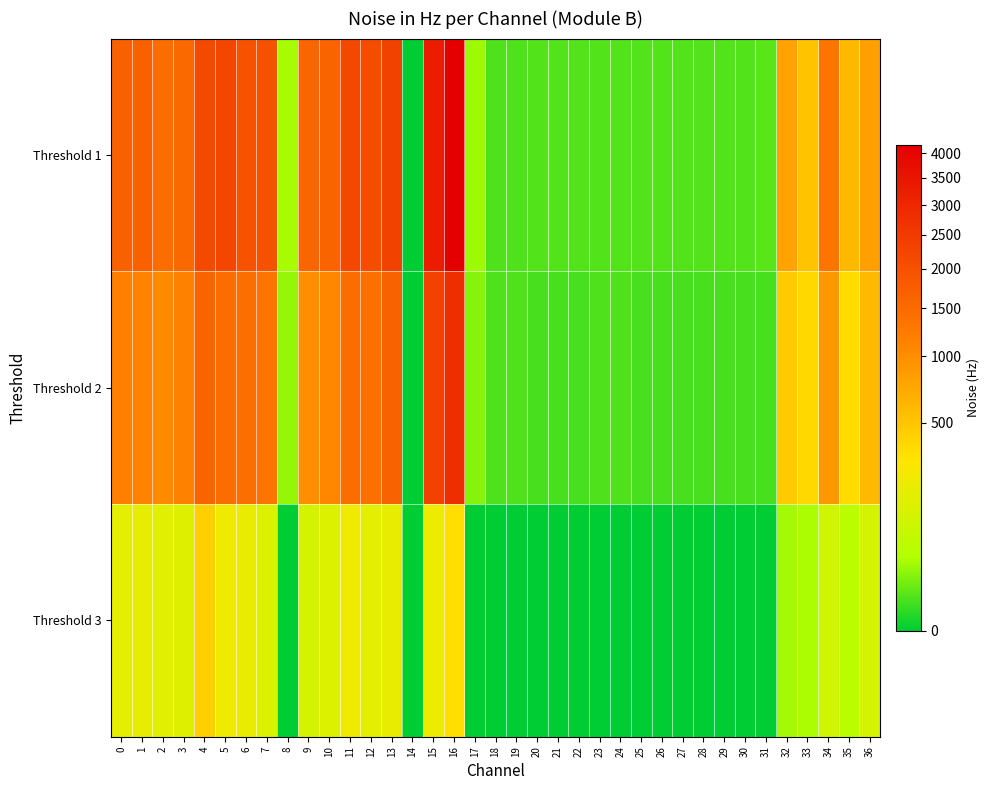

Reading left to right, list all the values displayed in this chart.

Threshold 1: 0=1674.0	1=1666.2	2=1460.1	3=1548.0	4=2153.5	5=2209.2	6=1967.0	7=1972.8	8=31.3	9=1597.8	10=1637.9	11=2182.8	12=2070.5	13=2319.6	14=0.0	15=3317.7	16=4179.1	17=27.3	18=4.9	19=4.9	20=5.9	21=5.9	22=5.9	23=5.9	24=5.9	25=5.9	26=5.9	27=5.9	28=5.9	29=5.9	30=5.9	31=6.8	32=776.4	33=518.6	34=1320.4	35=597.7	36=808.7
Threshold 2: 0=1146.6	1=1108.5	2=1042.1	3=1141.7	4=1617.3	5=1467.9	6=1432.8	7=1316.5	8=23.4	9=998.1	10=1068.5	11=1459.1	12=1405.4	13=1652.5	14=0.0	15=2348.9	16=2843.1	17=18.6	18=4.9	19=4.9	20=3.9	21=3.9	22=3.9	23=4.9	24=4.9	25=3.9	26=3.9	27=3.9	28=3.9	29=3.9	30=3.9	31=3.9	32=463.9	33=377.0	34=887.8	35=356.5	36=593.8
Threshold 3: 0=177.8	1=188.5	2=164.1	3=156.3	4=429.7	5=226.6	6=200.2	7=141.6	8=0.0	9=115.2	10=138.7	11=229.5	12=169.9	13=190.4	14=0.0	15=212.9	16=336.9	17=0.0	18=0.0	19=0.0	20=0.0	21=0.0	22=0.0	23=0.0	24=0.0	25=0.0	26=0.0	27=0.0	28=0.0	29=0.0	30=0.0	31=0.0	32=29.3	33=34.2	34=103.5	35=51.8	36=117.2